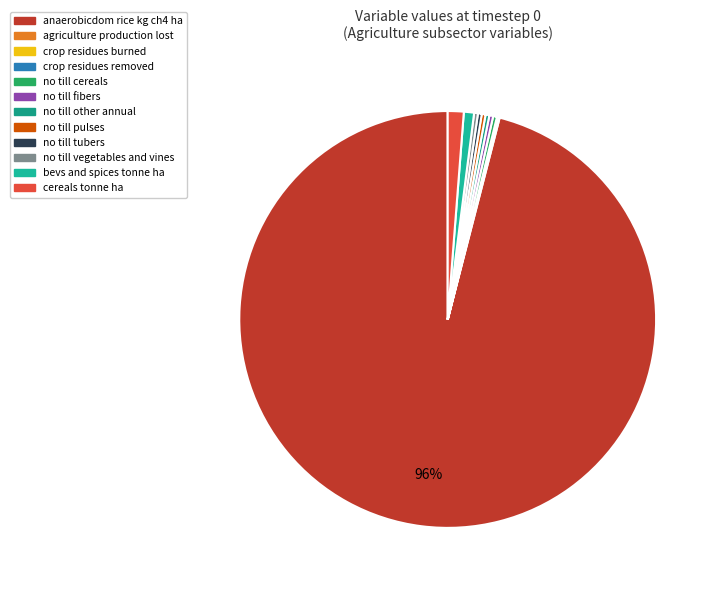

To the nearest percent, what is the difference between the largest and smallest slice percentages?

96%